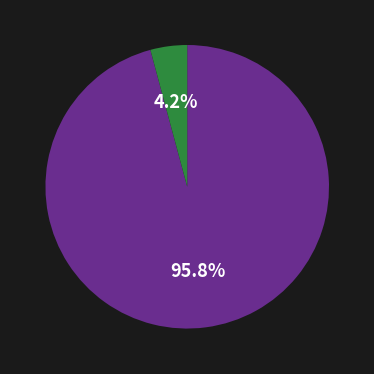

Is there a majority slice in this chart?

Yes